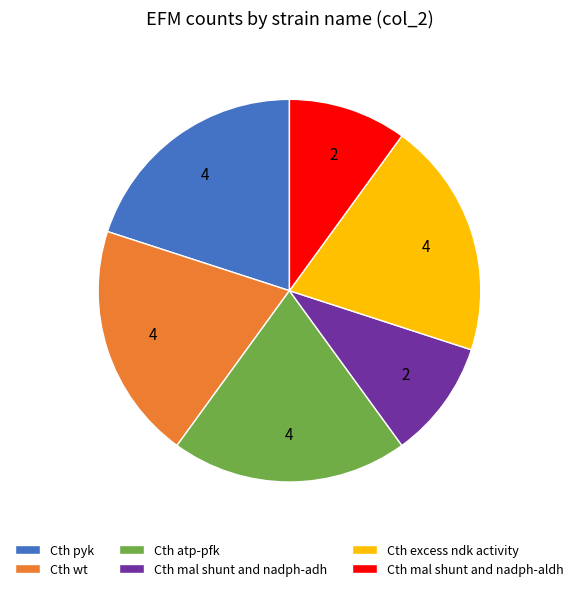

Do Cth atp-pfk and Cth pyk together represent more than half of the pie?

No